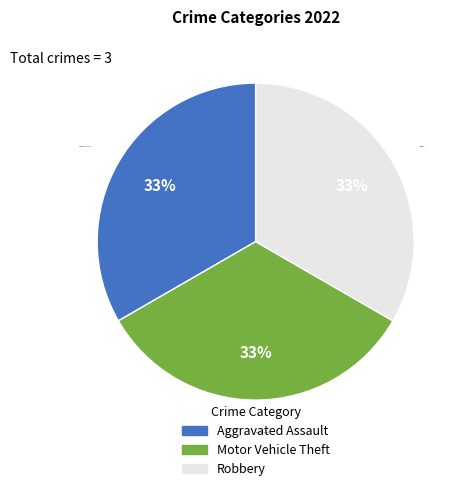

How many segments does this pie chart have?

3